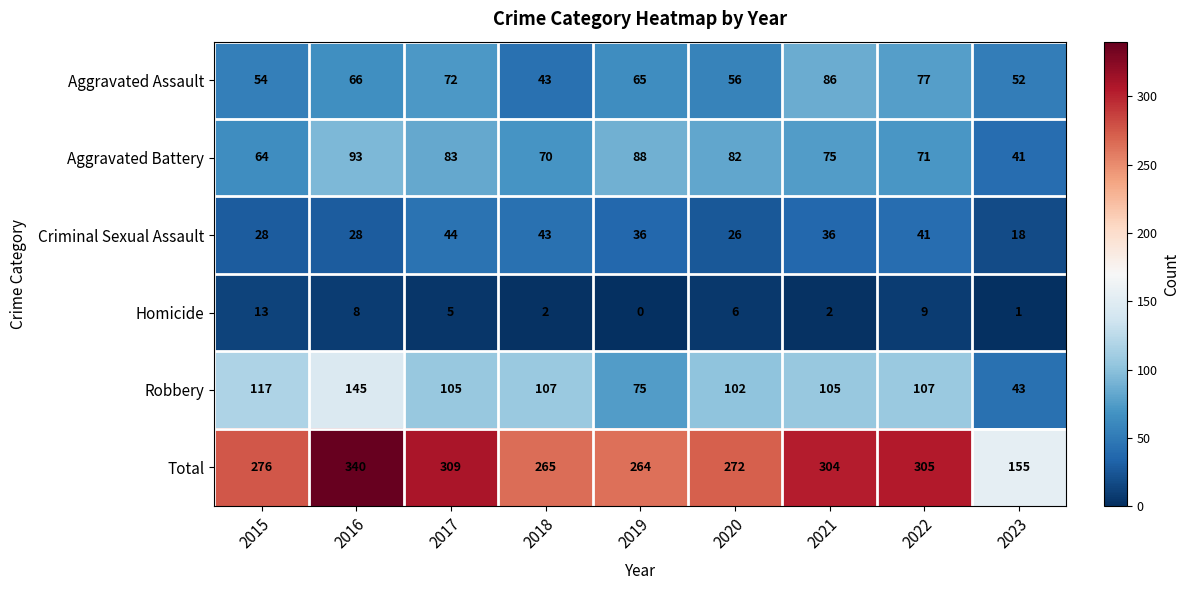

Between 2018 and 2019, which series saw the biggest shift?

Robbery